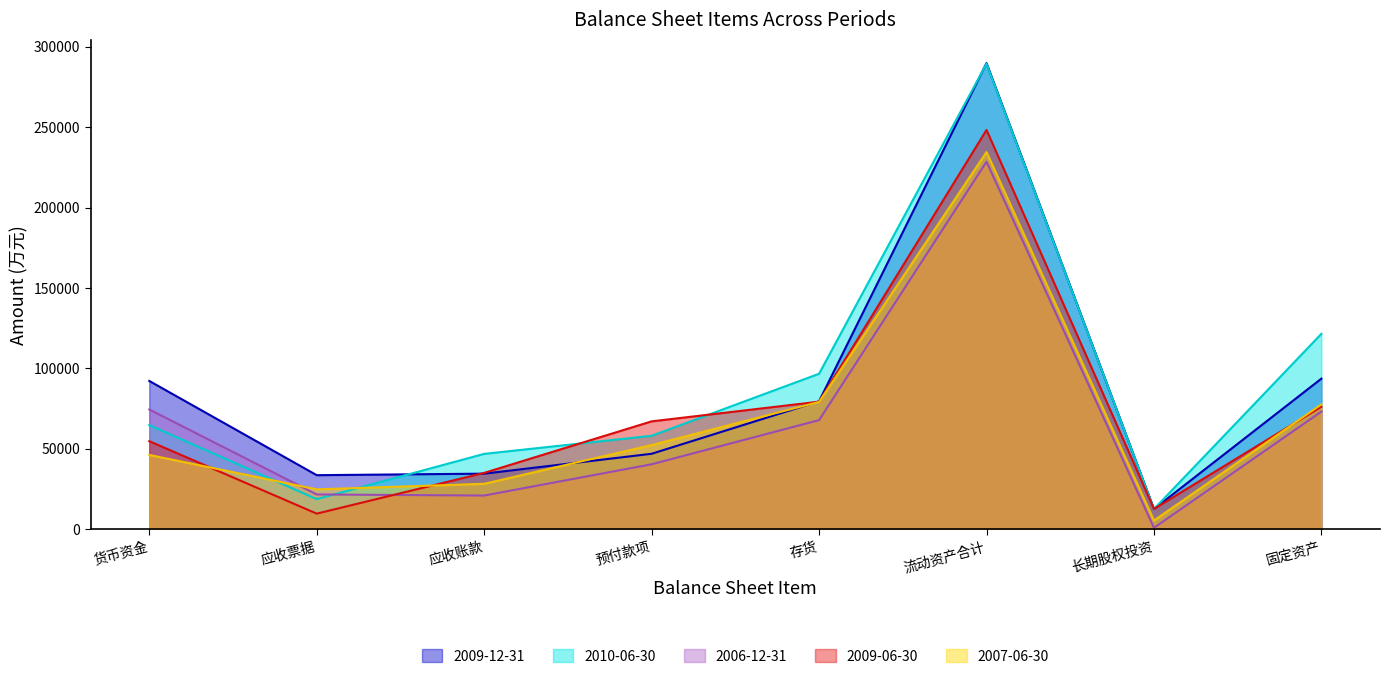

How many lines are shown in the chart?

5